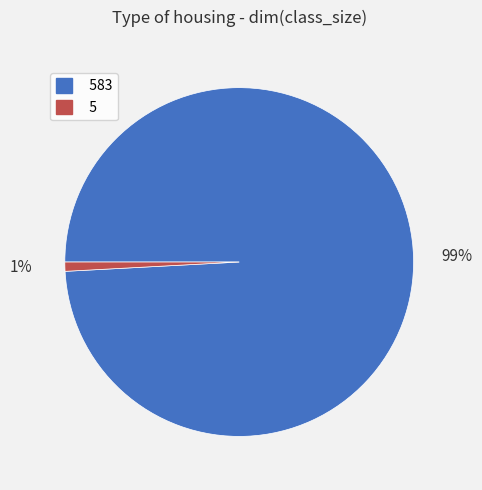

Does 5 represent more than half of the total?

No